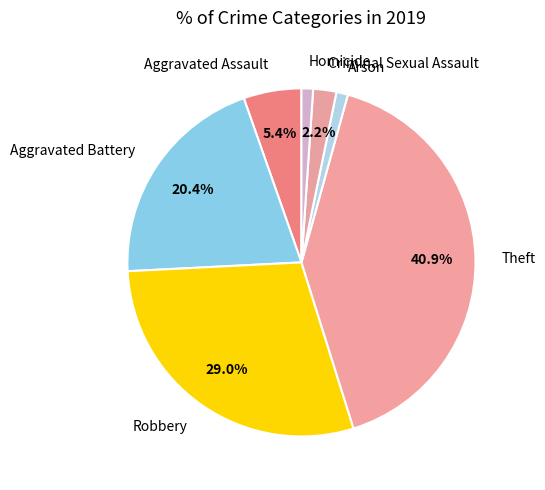

What percentage is the Aggravated Assault slice, to the nearest percent?

5%